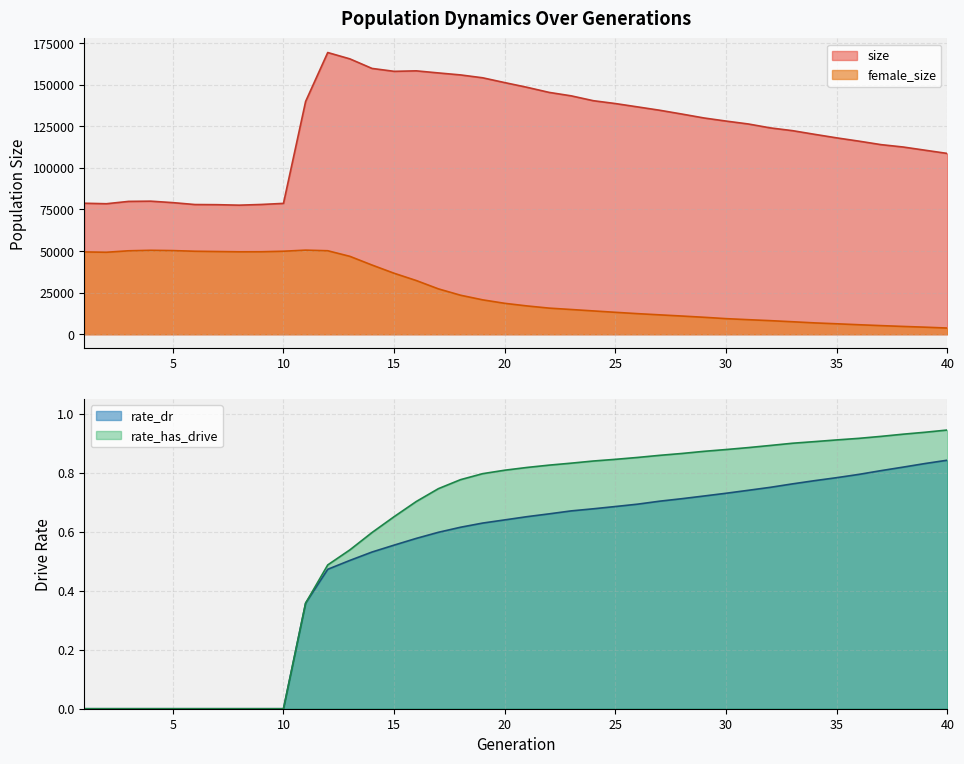

At which label does rate_has_drive reach its minimum?

1